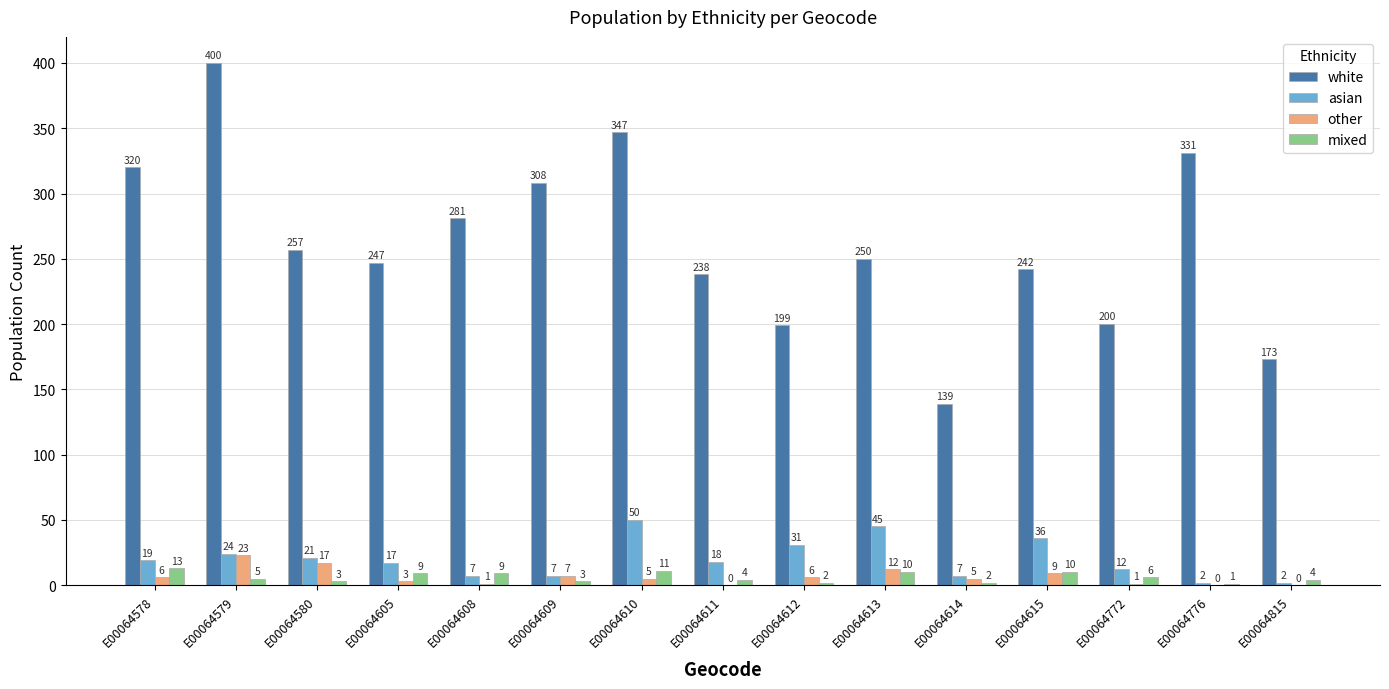

Between E00064608 and E00064772, which series saw the biggest shift?

white